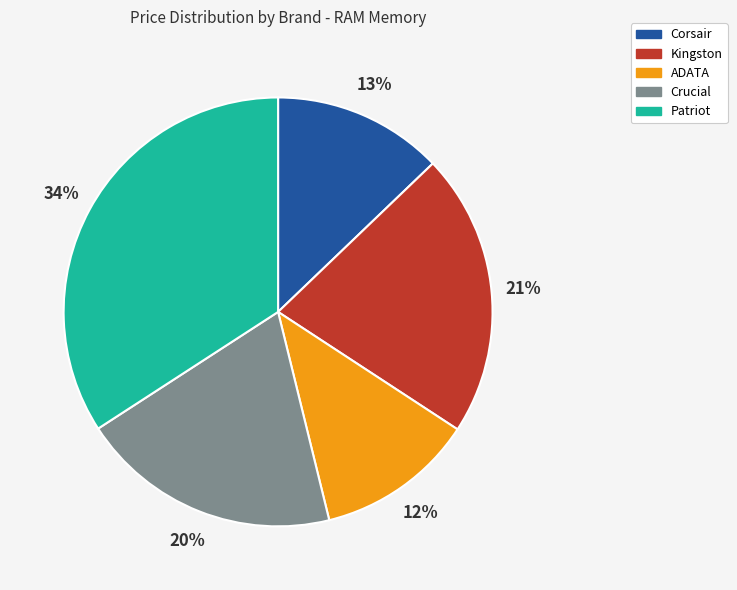

Combined, do ADATA and Kingston account for over 50%?

No